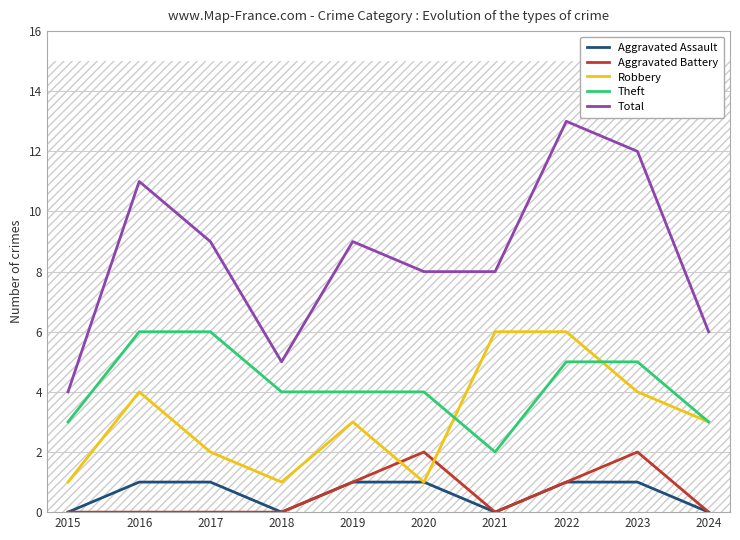

The Total series shows 4 at 2015. True or false?

True